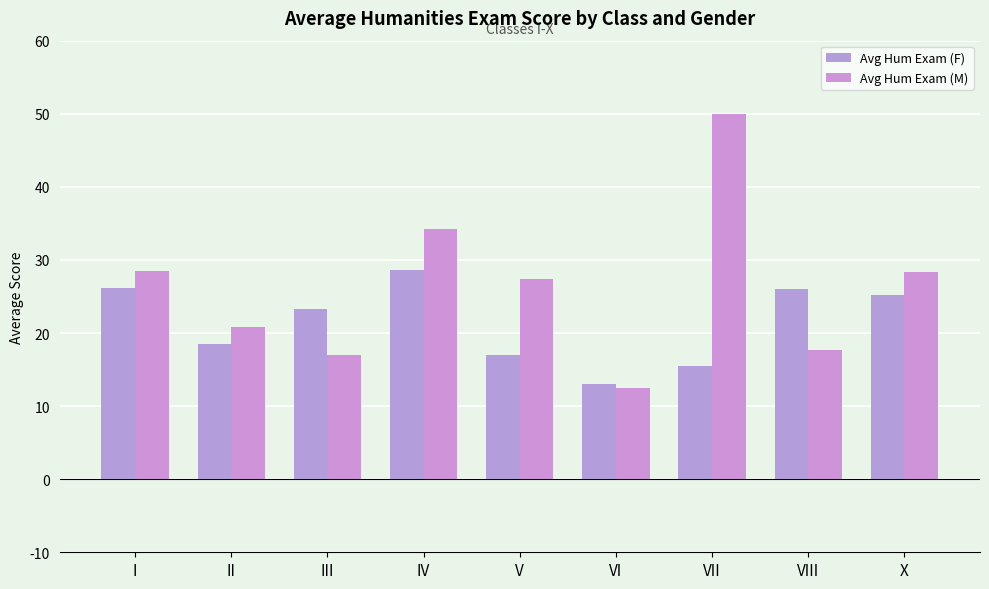

The value of Avg Hum Exam (M) at VI is 12.5. True or false?

True